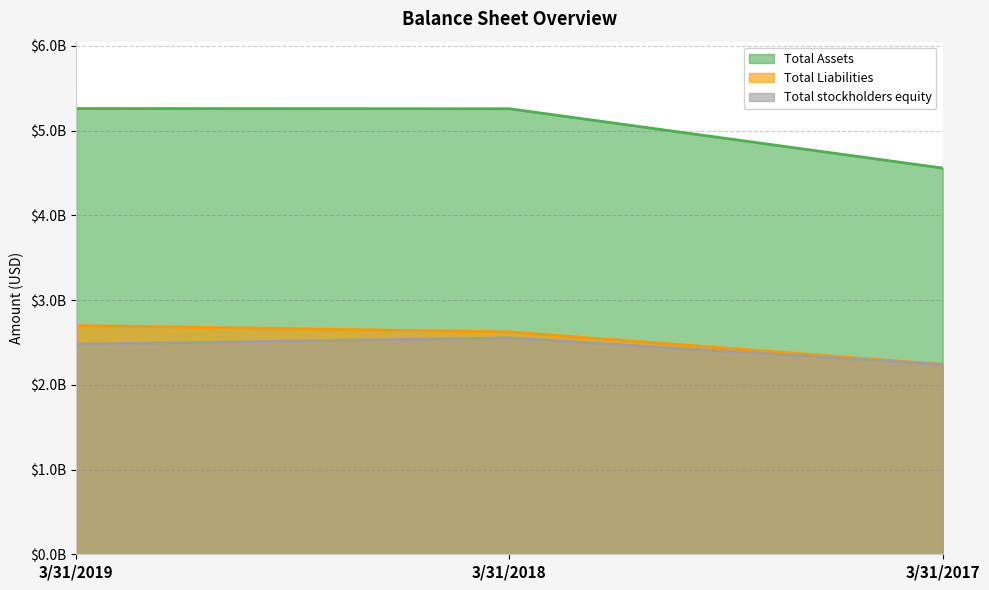

What is the value of the Total Liabilities point at the 1st from the left?

2699238000